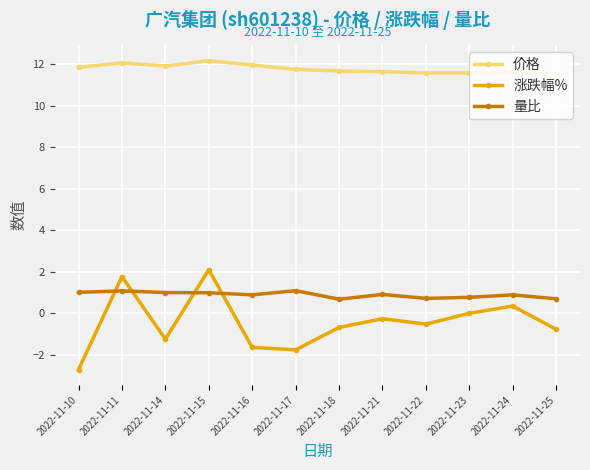

What is the approximate value of 价格 at 2022-11-14?

11.9